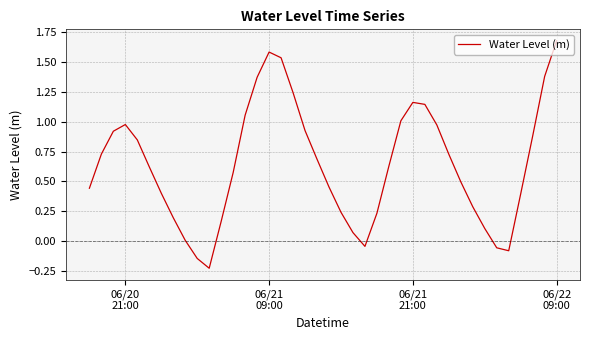

What is the difference between the maximum and minimum values?

1.9